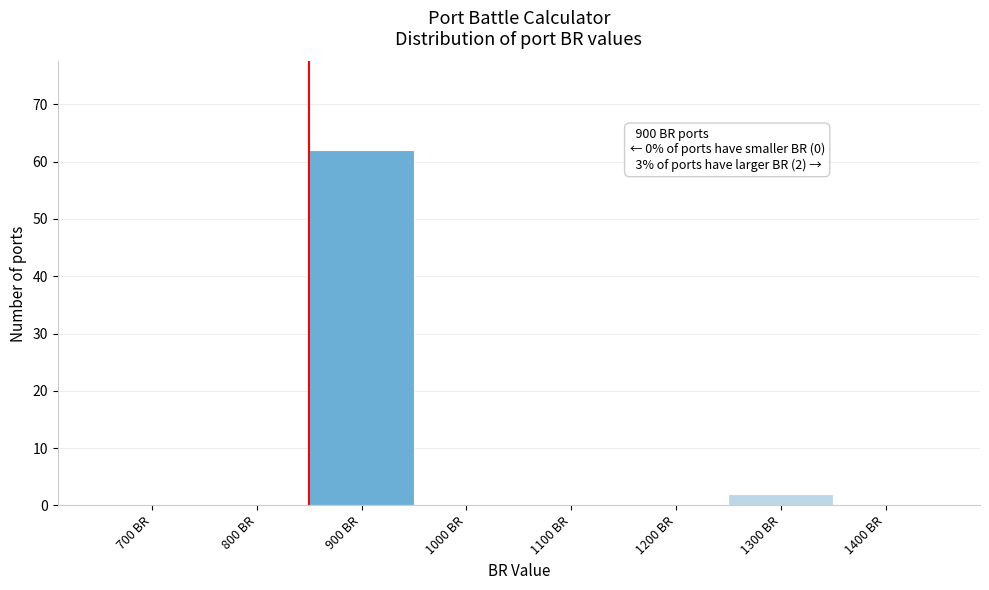

Reading right to left, what are all the values shown in this chart?

1400 BR=0	1300 BR=2	1200 BR=0	1100 BR=0	1000 BR=0	900 BR=62	800 BR=0	700 BR=0